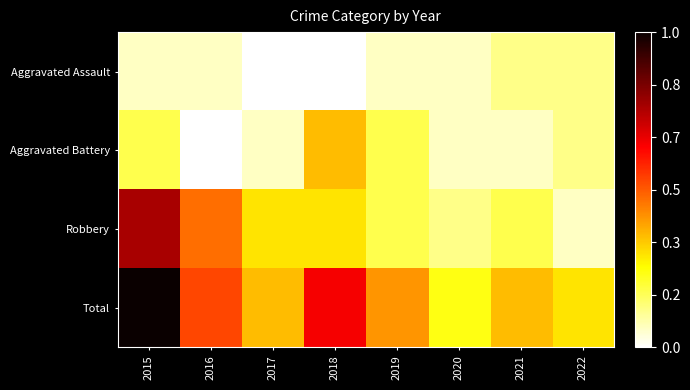

Reading right to left, what are all the values shown in this chart?

Aggravated Assault: 2022=0.1	2021=0.1	2020=0.1	2019=0.1	2018=0.0	2017=0.0	2016=0.1	2015=0.1
Aggravated Battery: 2022=0.1	2021=0.1	2020=0.1	2019=0.2	2018=0.4	2017=0.1	2016=0.0	2015=0.2
Robbery: 2022=0.1	2021=0.2	2020=0.1	2019=0.2	2018=0.3	2017=0.3	2016=0.5	2015=0.8
Total: 2022=0.3	2021=0.4	2020=0.2	2019=0.4	2018=0.6	2017=0.4	2016=0.5	2015=1.0